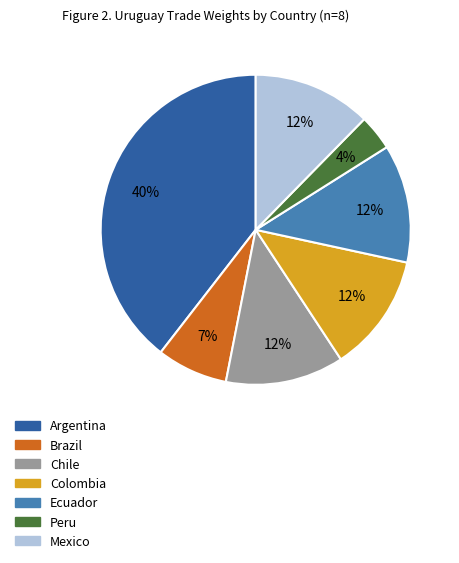

Which category has the biggest portion of the pie?

Argentina